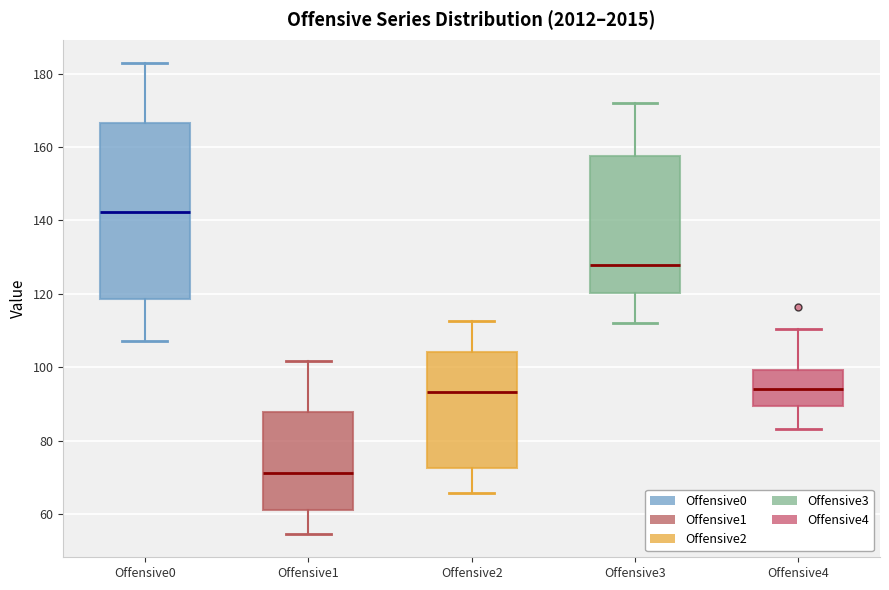

Which box has the lowest median line?

Offensive1